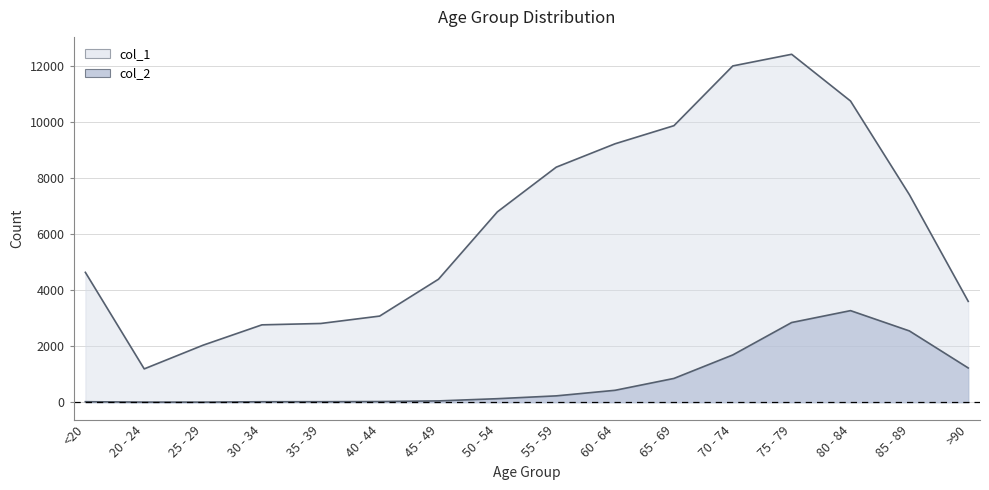

At which category is the sum across all series the highest?

75 - 79